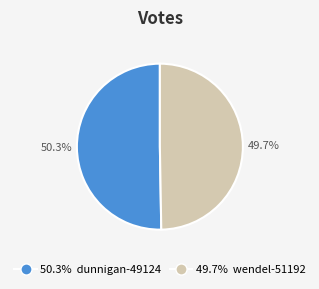

To the nearest percent, what is the average slice percentage?

50%